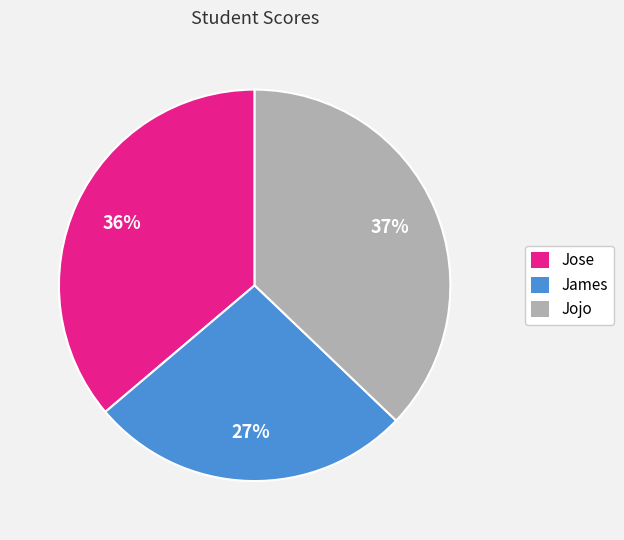

Does James represent more than half of the total?

No